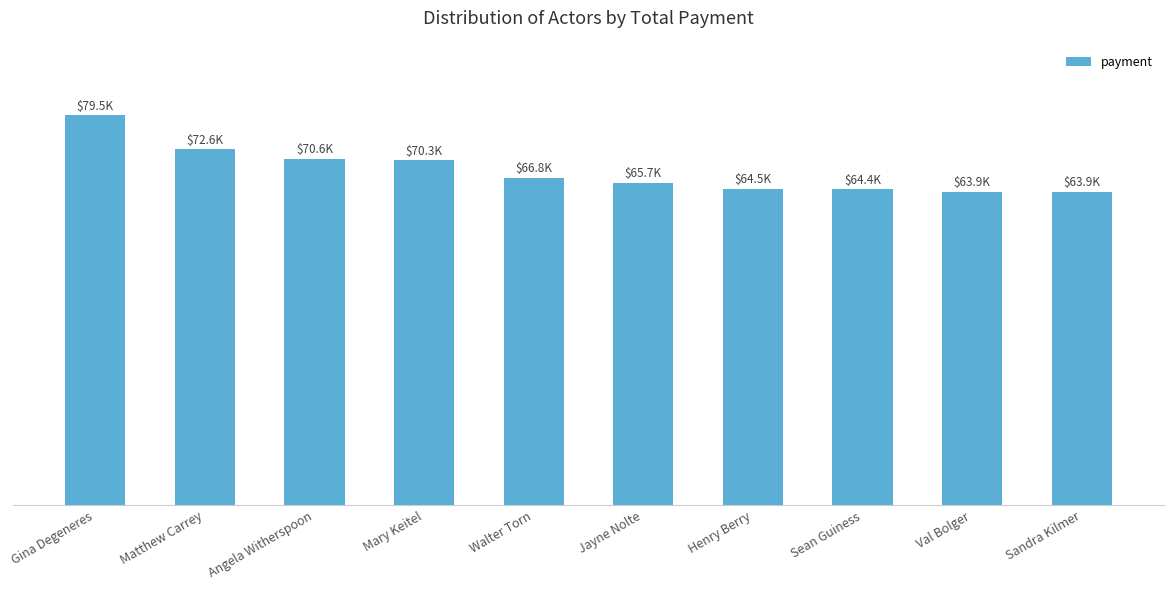

What is the sum of all values?

682293.8